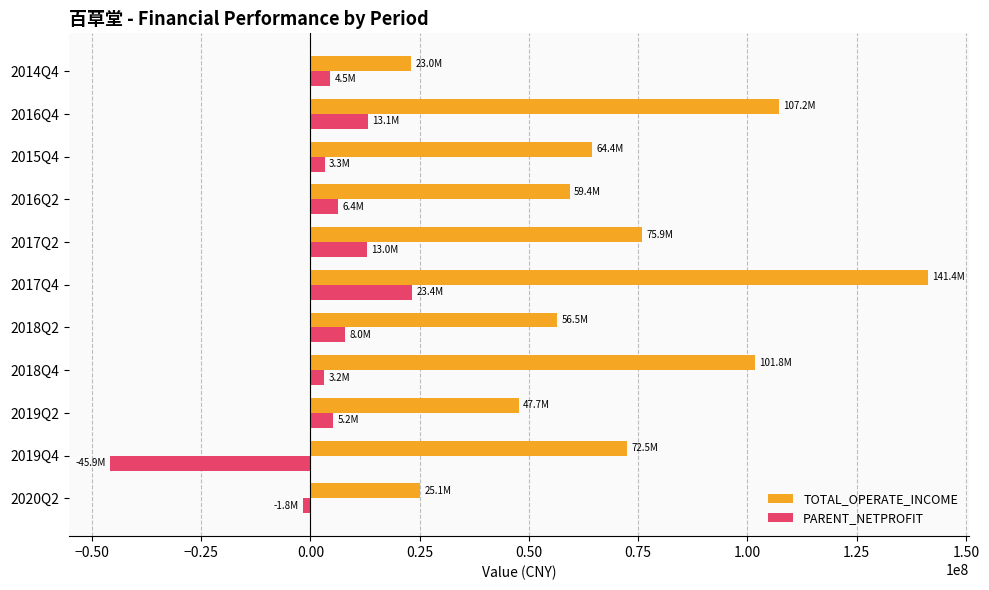

The value of TOTAL_OPERATE_INCOME at 2016Q2 is 28063554.2. True or false?

False